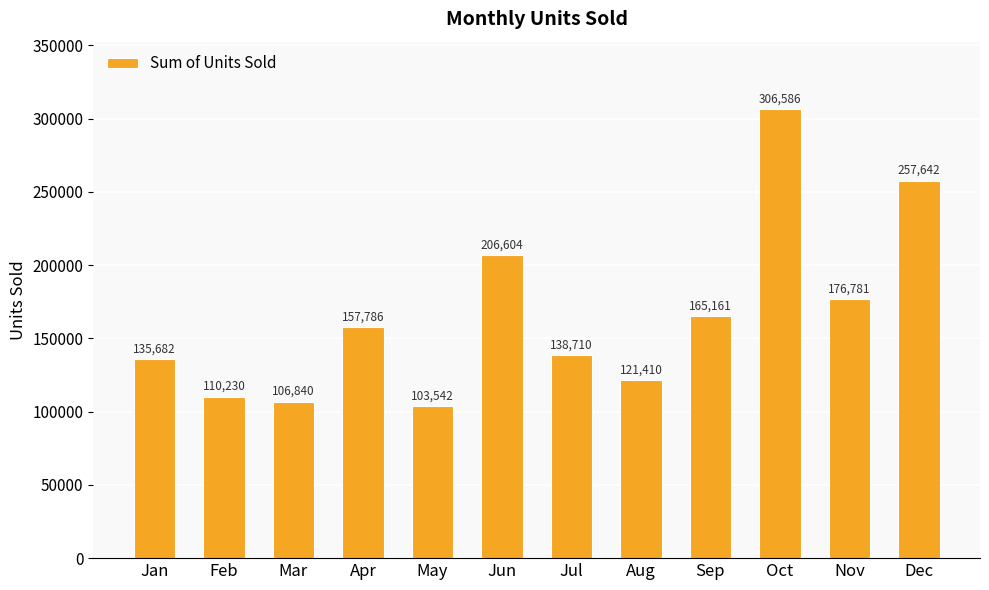

Which has a higher value, Feb or Sep?

Sep